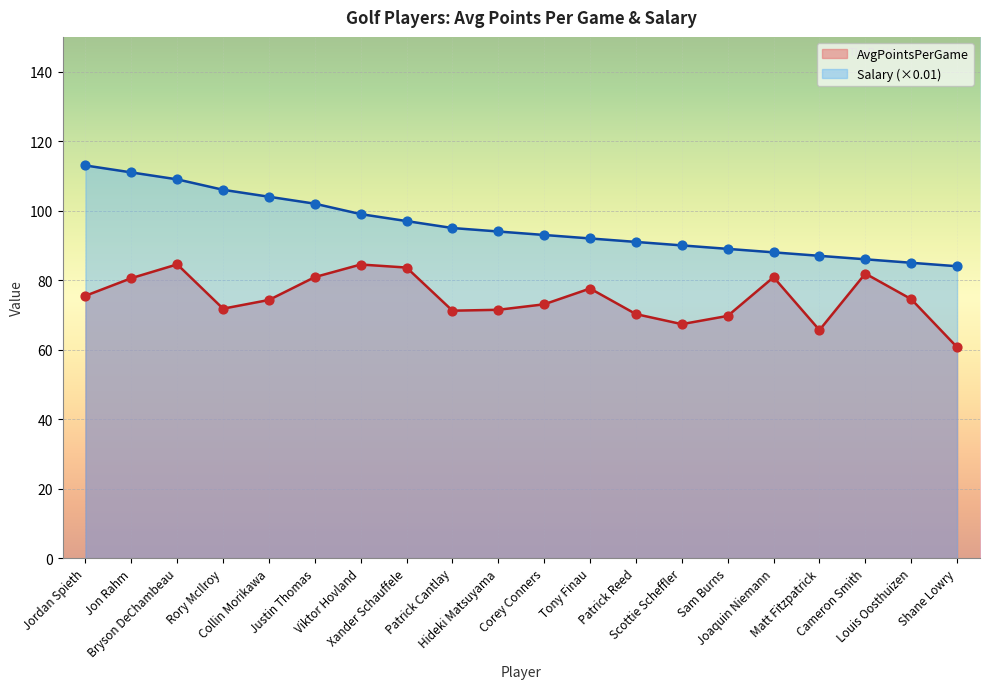

Which series reaches the maximum Y coordinate?

Salary